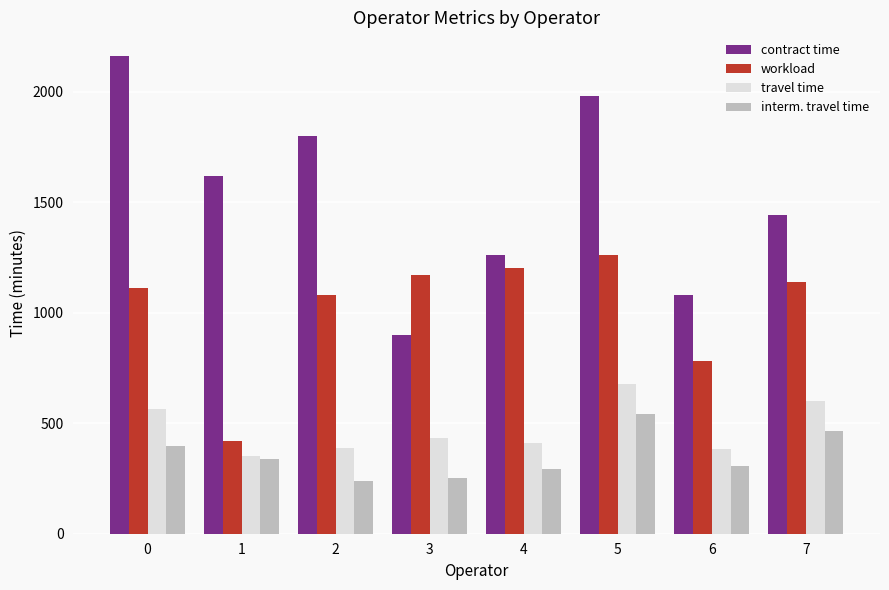

What is the average value of the interm. travel time series?

354